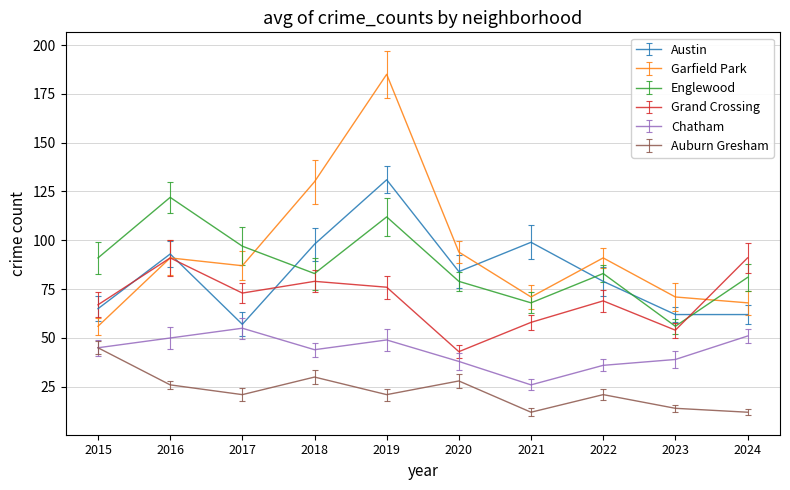

Reading right to left, what are all the values shown in this chart?

Austin: 62	62	79	99	84	131	98	57	93	65
Garfield Park: 68	71	91	71	94	185	130	87	91	56
Englewood: 81	56	83	68	79	112	83	97	122	91
Grand Crossing: 91	54	69	58	43	76	79	73	91	67
Chatham: 51	39	36	26	38	49	44	55	50	45
Auburn Gresham: 12	14	21	12	28	21	30	21	26	45